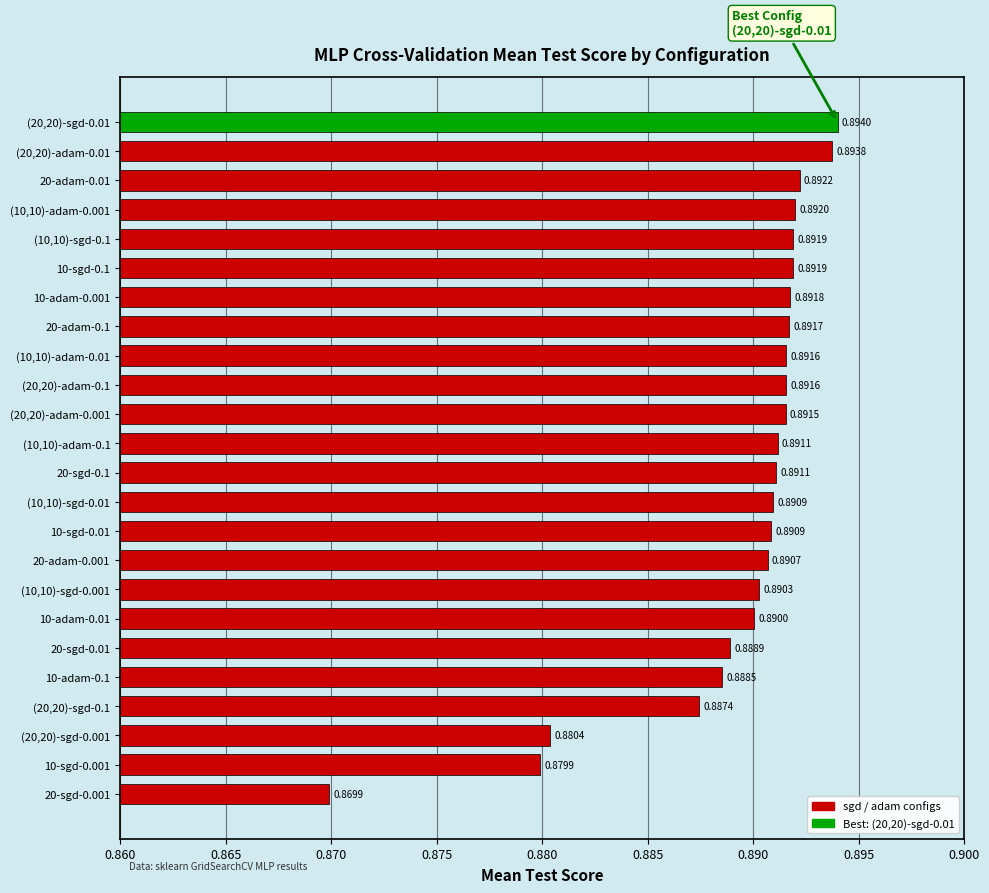

Between 20-adam-0.1 and 10-sgd-0.1, which is larger?

10-sgd-0.1